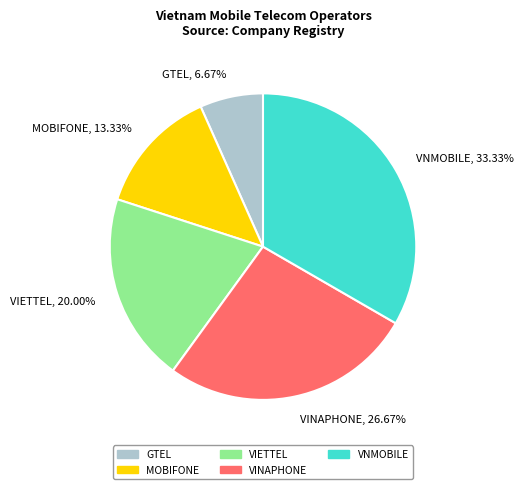

How many slices are in this pie chart?

5